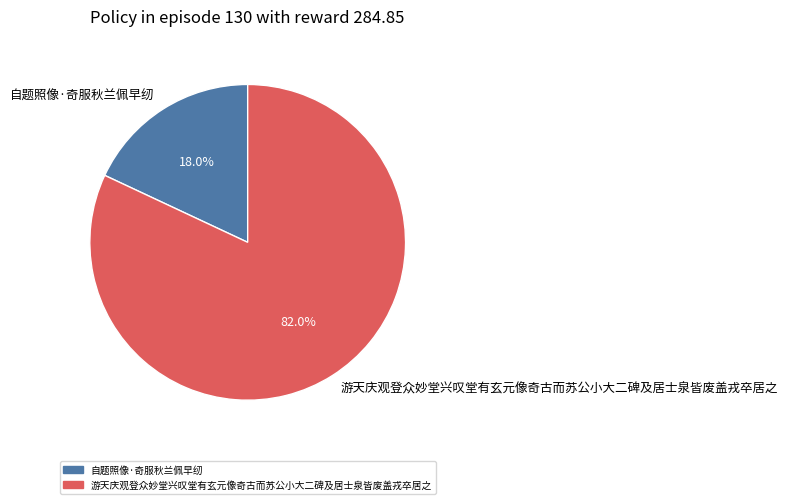

Which category accounts for the majority?

游天庆观登众妙堂兴叹堂有玄元像奇古而苏公小大二碑及居士泉皆废盖戎卒居之